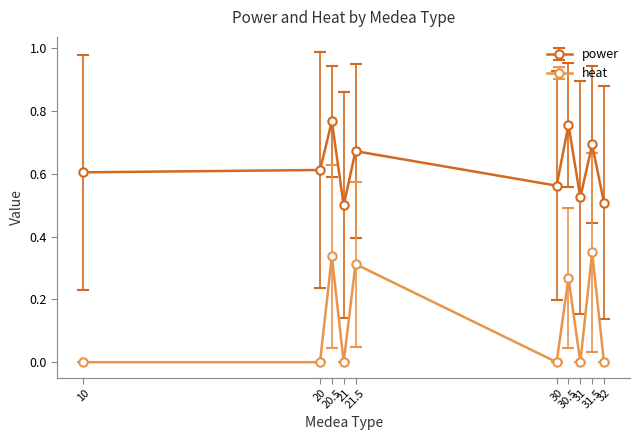

Which series has the largest range (max minus min)?

heat